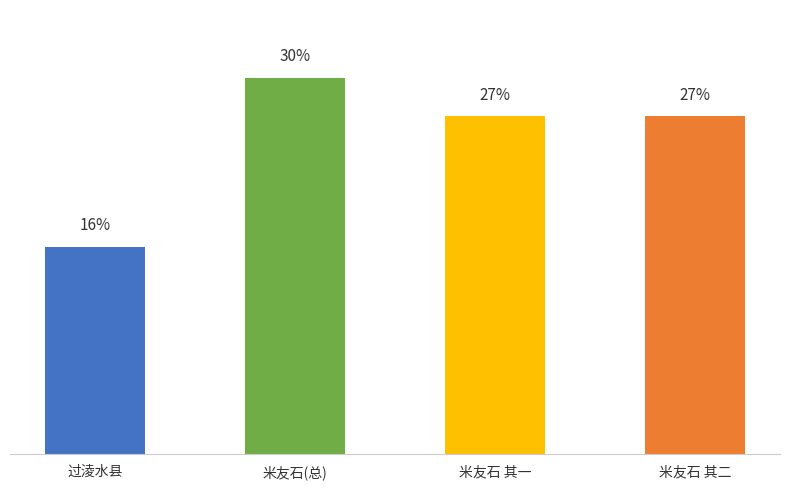

True or false: the data shows 1030698 at 米友石 其一.

False